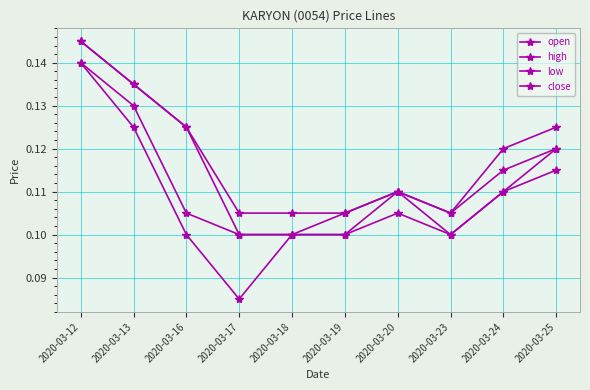

True or false: open and low intersect in this chart.

False